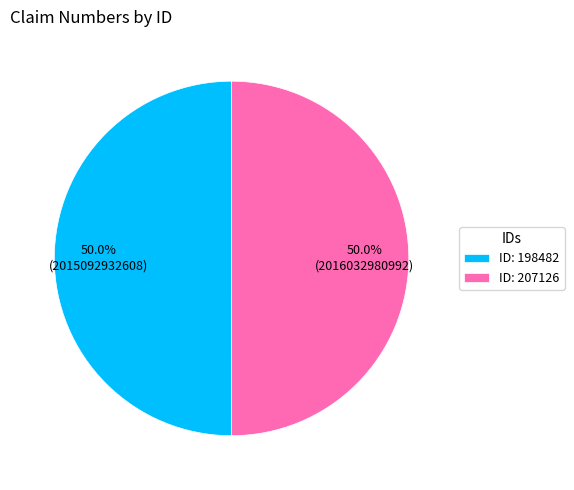

How many segments does this pie chart have?

2